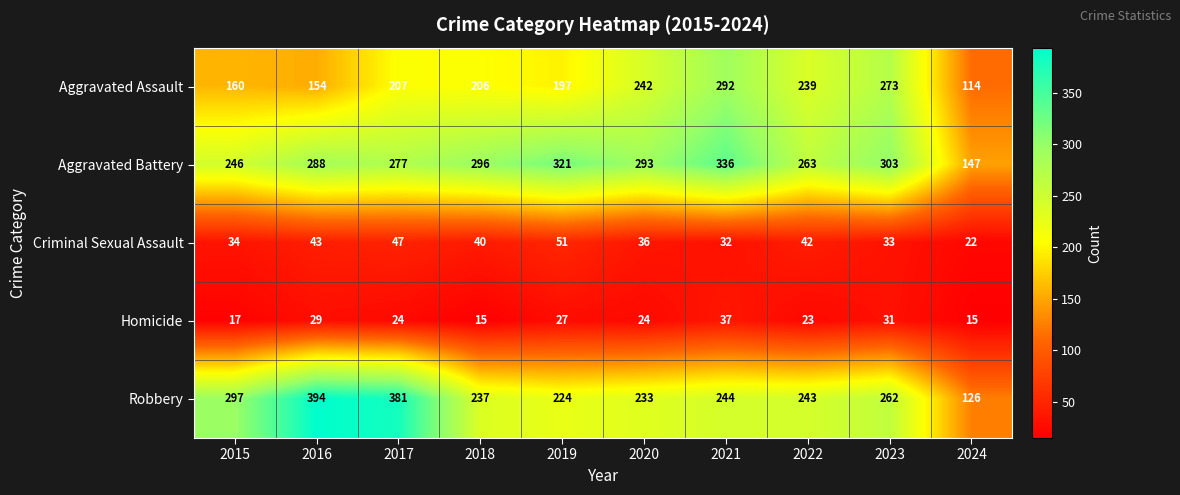

What is the spread (max minus min) of values at 2019?

294